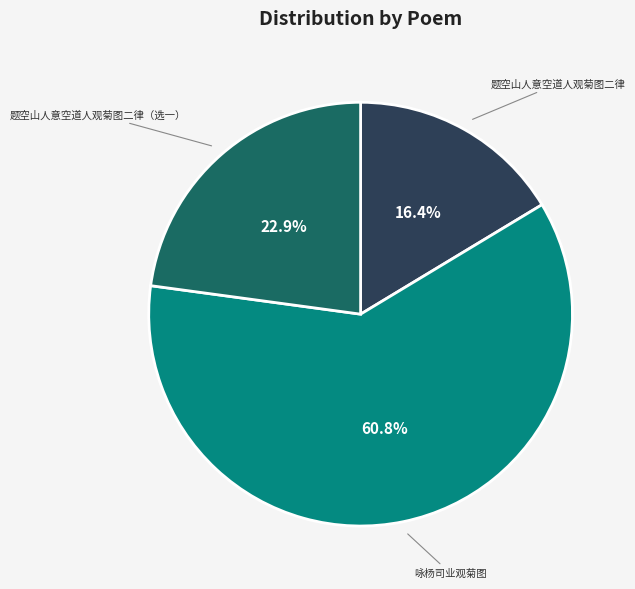

Is there a majority slice in this chart?

Yes